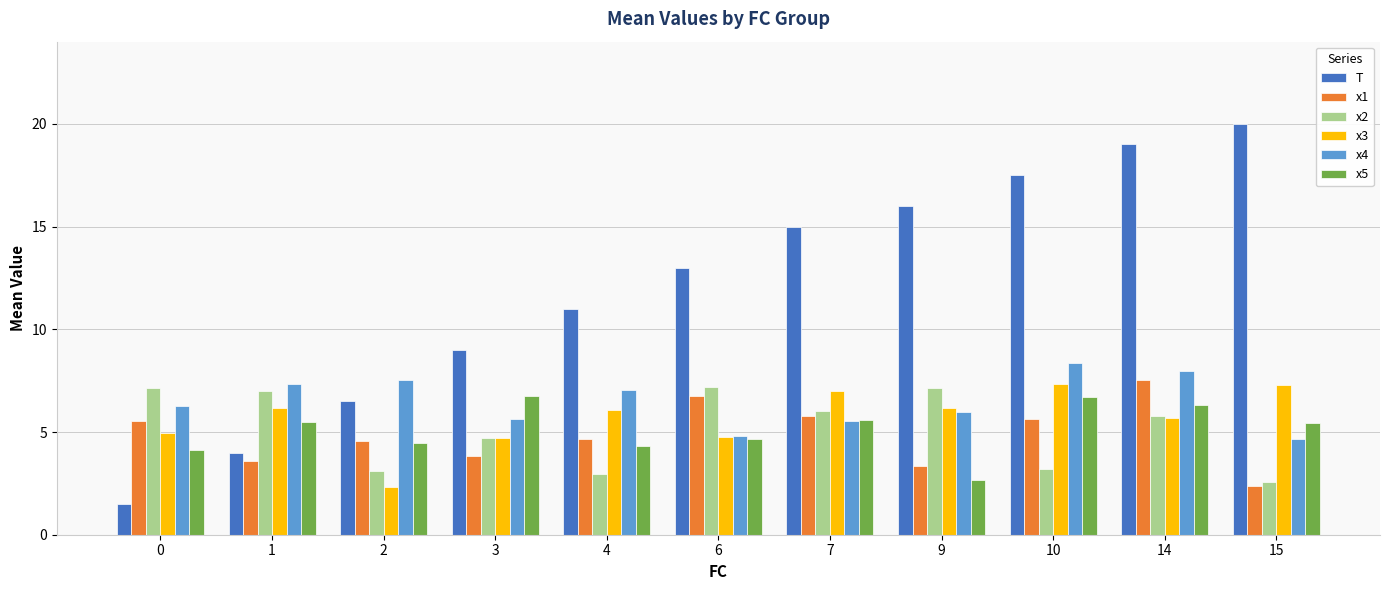

The x4 series shows 4.8 at 6. True or false?

True